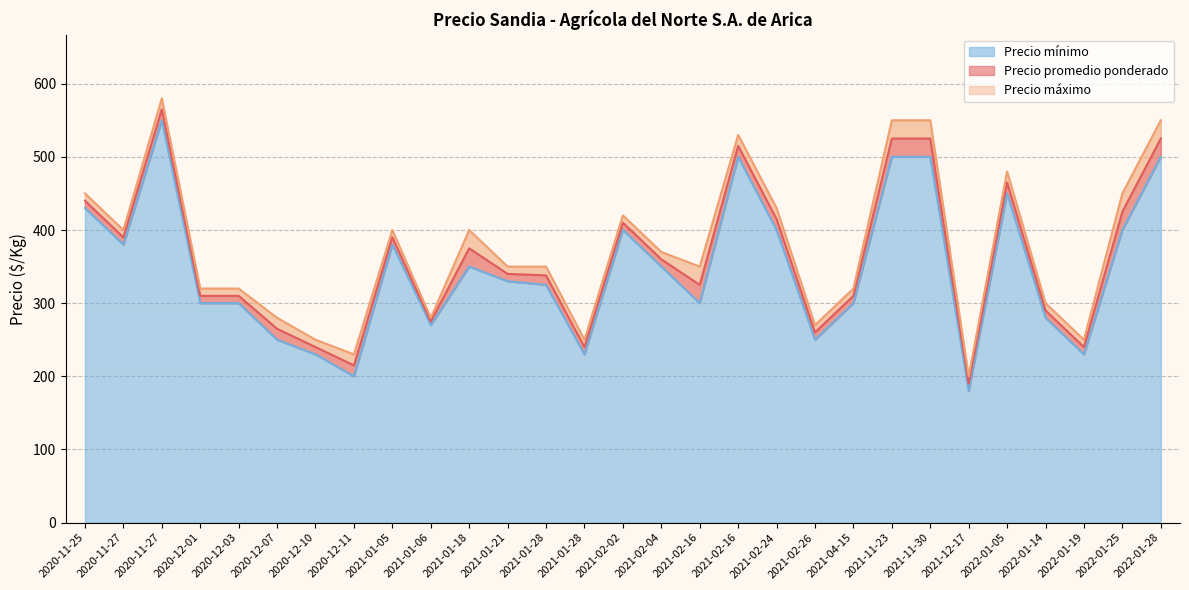

The Precio máximo series shows 580 at 2020-11-27. True or false?

True